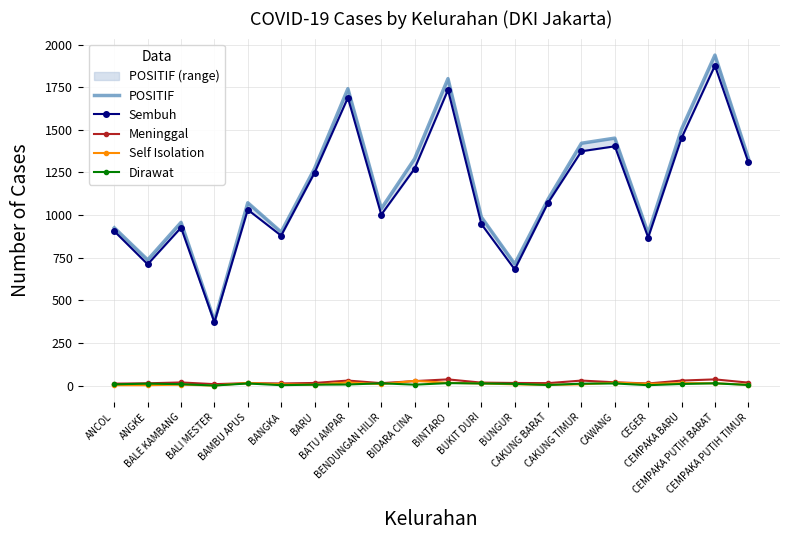

How many values in the Self Isolation series exceed 8?

9